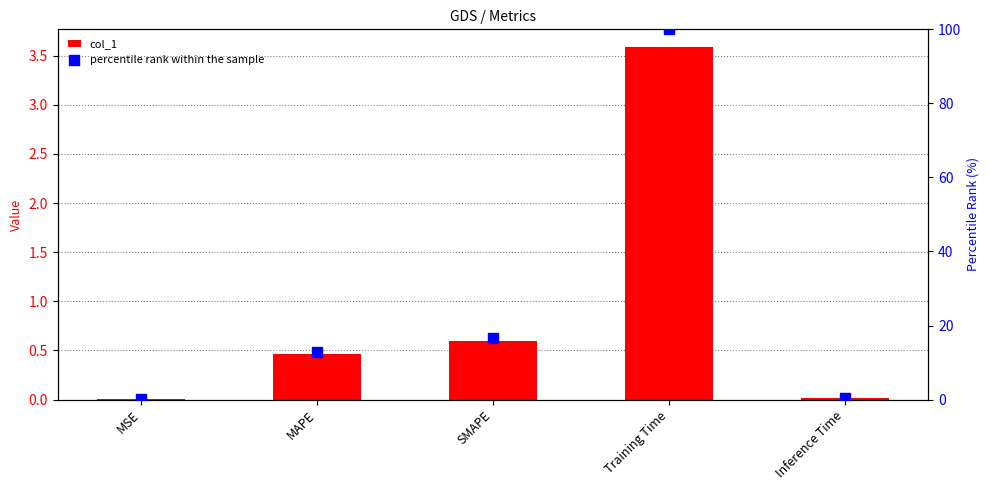

At how many categories does at least one series exceed 52?

1